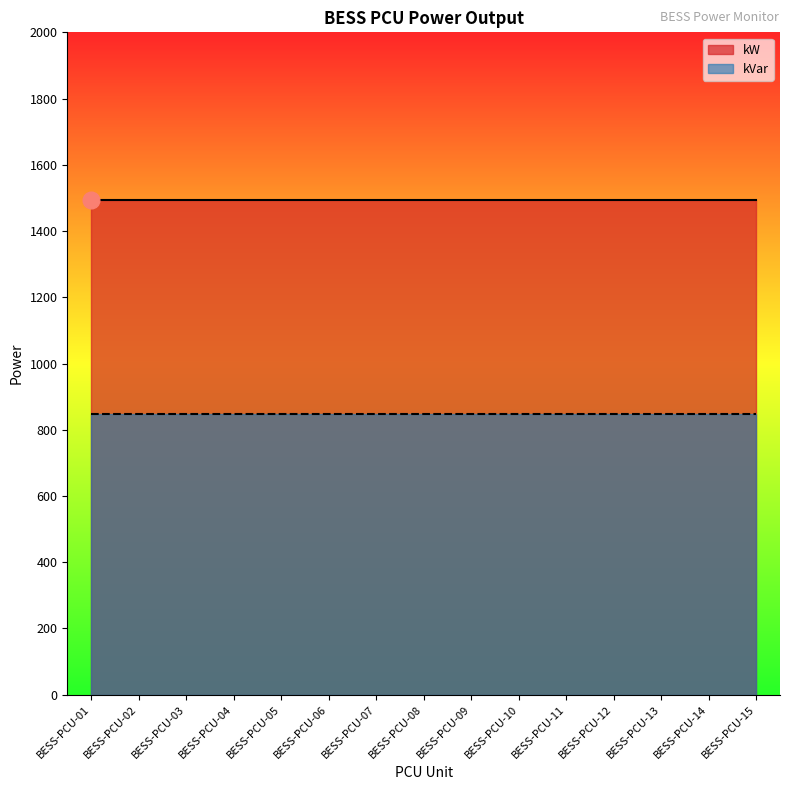

What is the sum of all kVar values?

12705